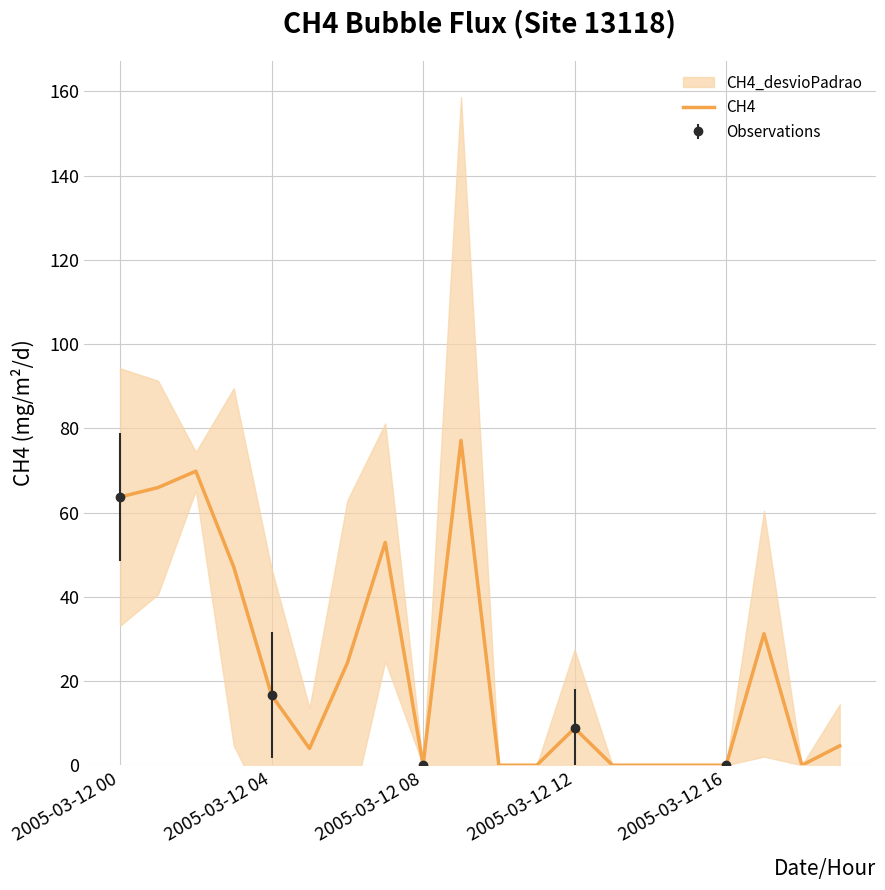

Does the chart display data point markers on the line(s)?

No